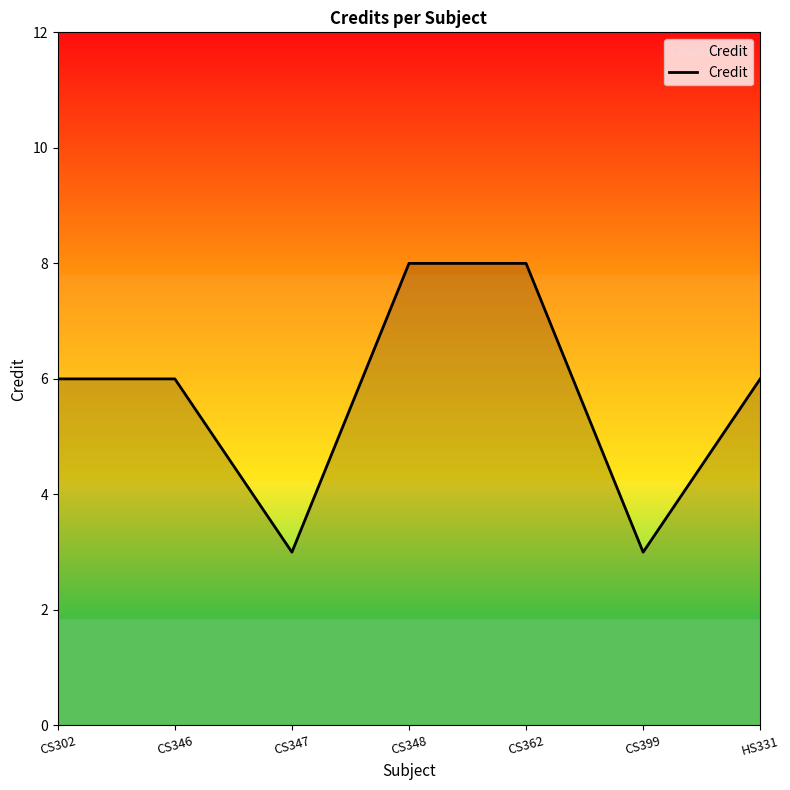

What position from the right is CS302?

7